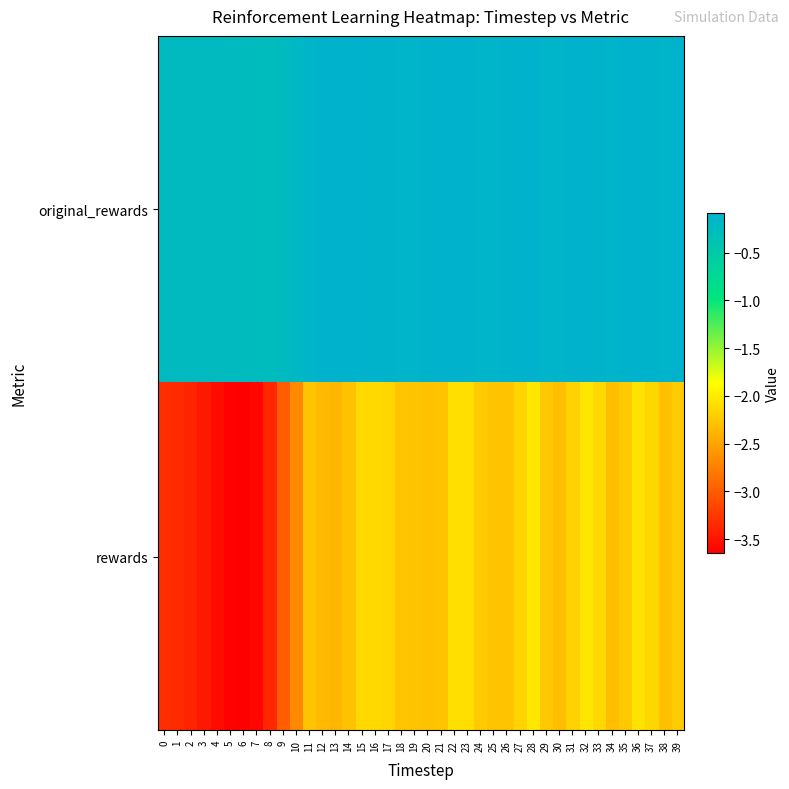

What is the maximum value shown in the chart?

-0.1